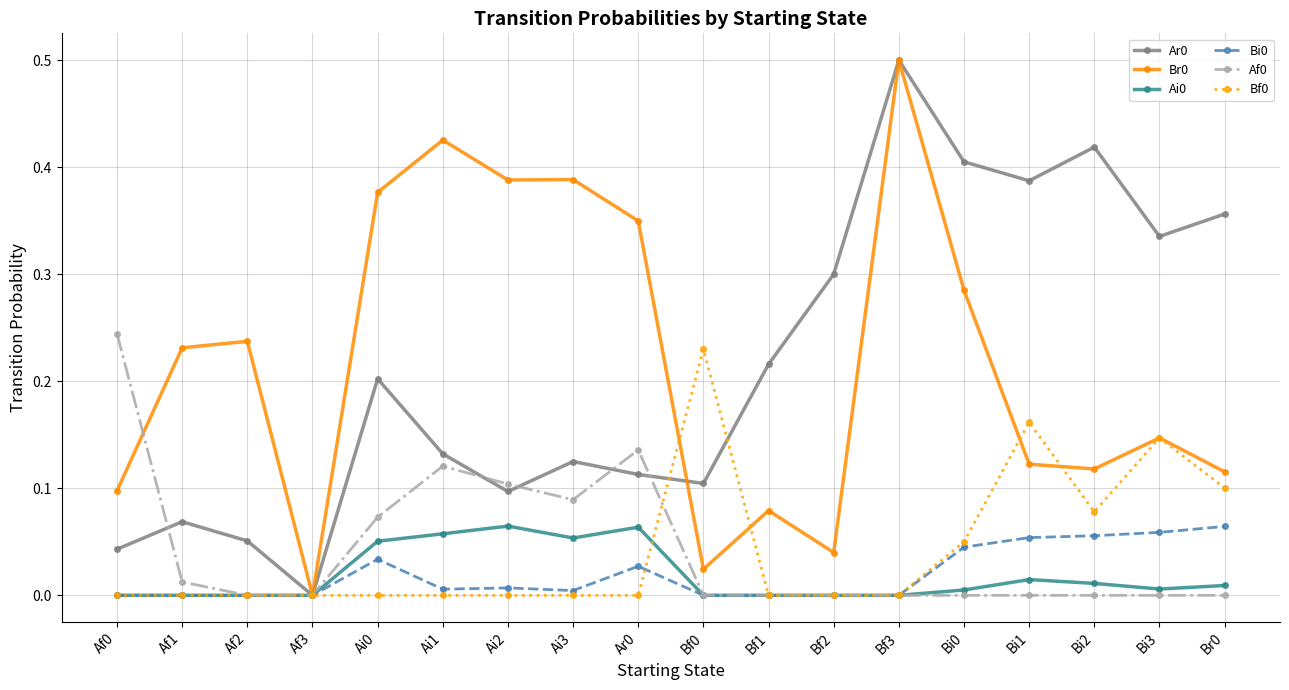

At which label does Ar0 reach its peak?

Bf3